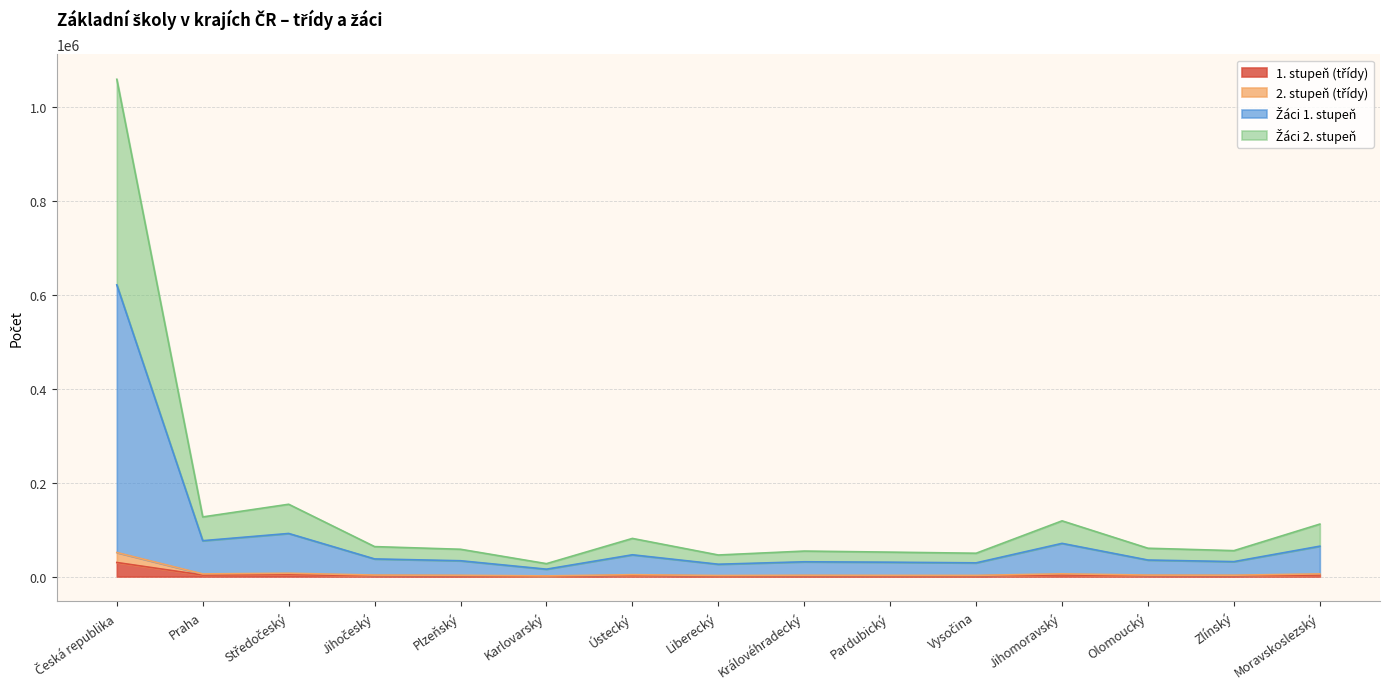

Does the chart display data point markers on the line(s)?

No